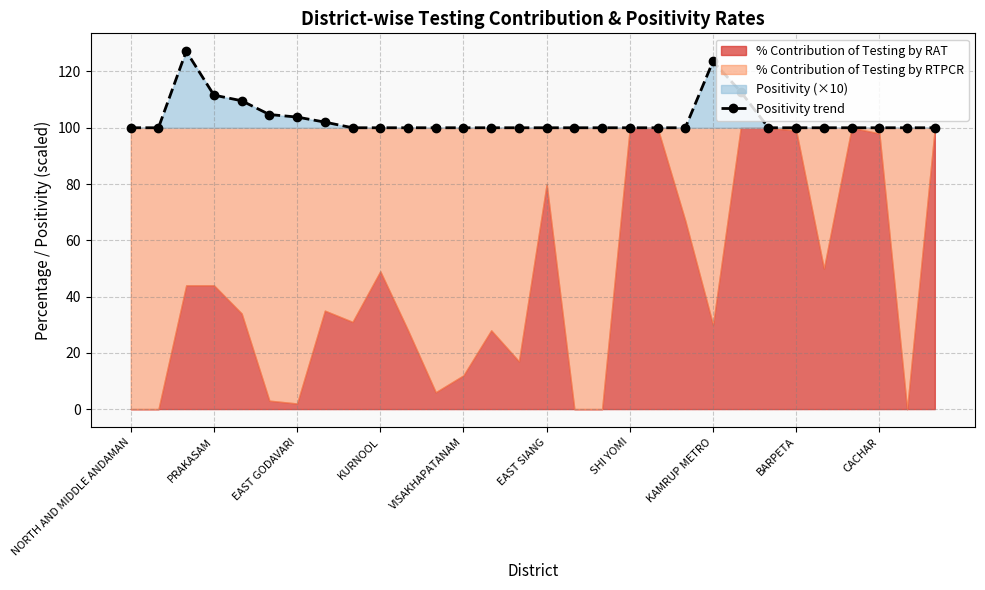

What is the sum of all values?

3095.3